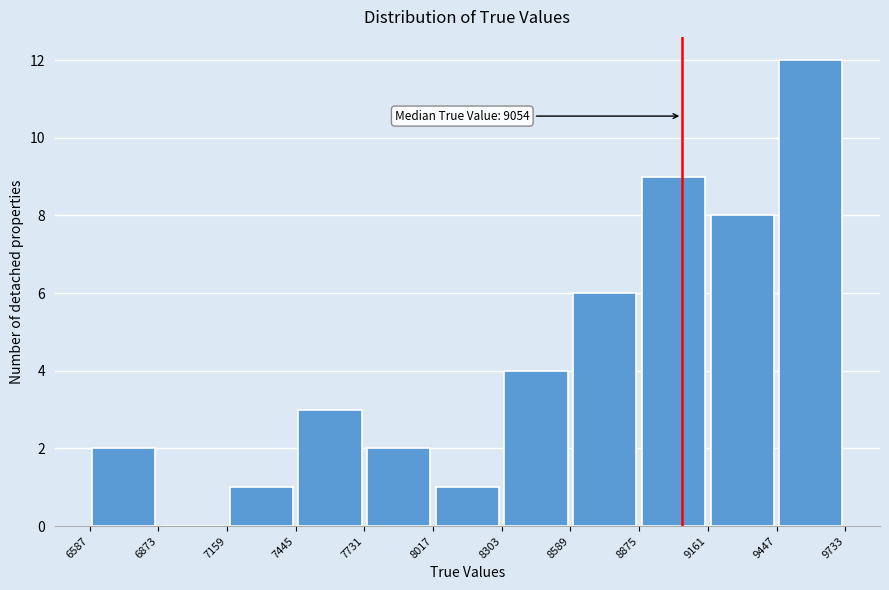

Which range on the x-axis has the tallest bar?

9447 to 9733